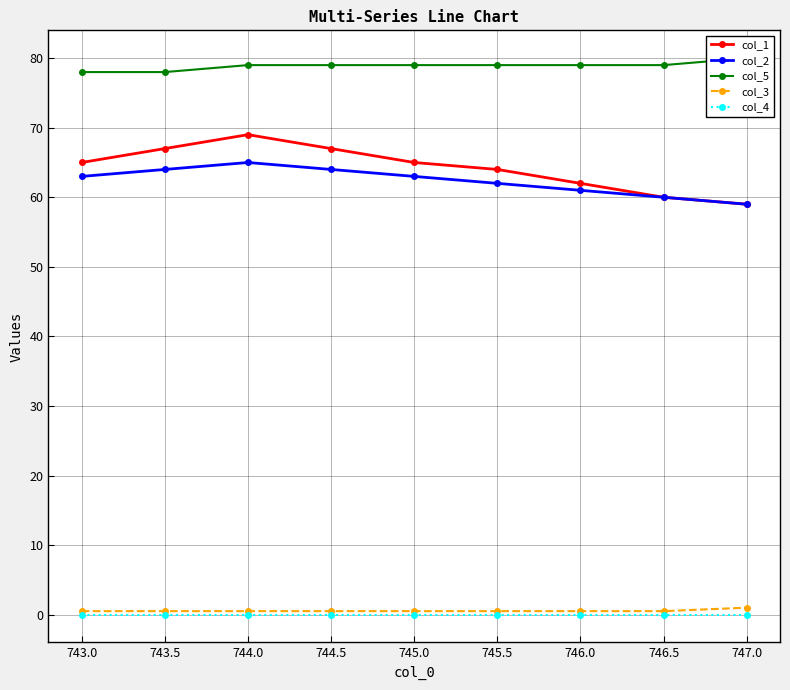

What is the difference between the second highest and minimum values in the col_5 series?

1.0